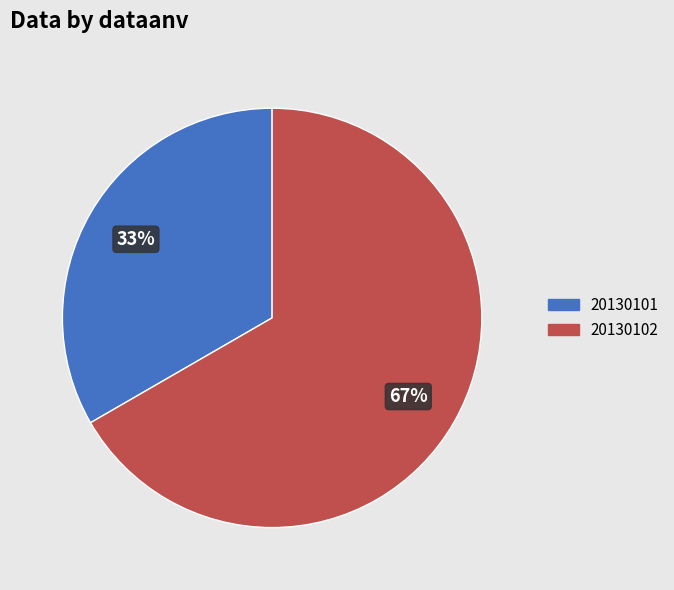

To the nearest percent, what is the average slice percentage?

50%